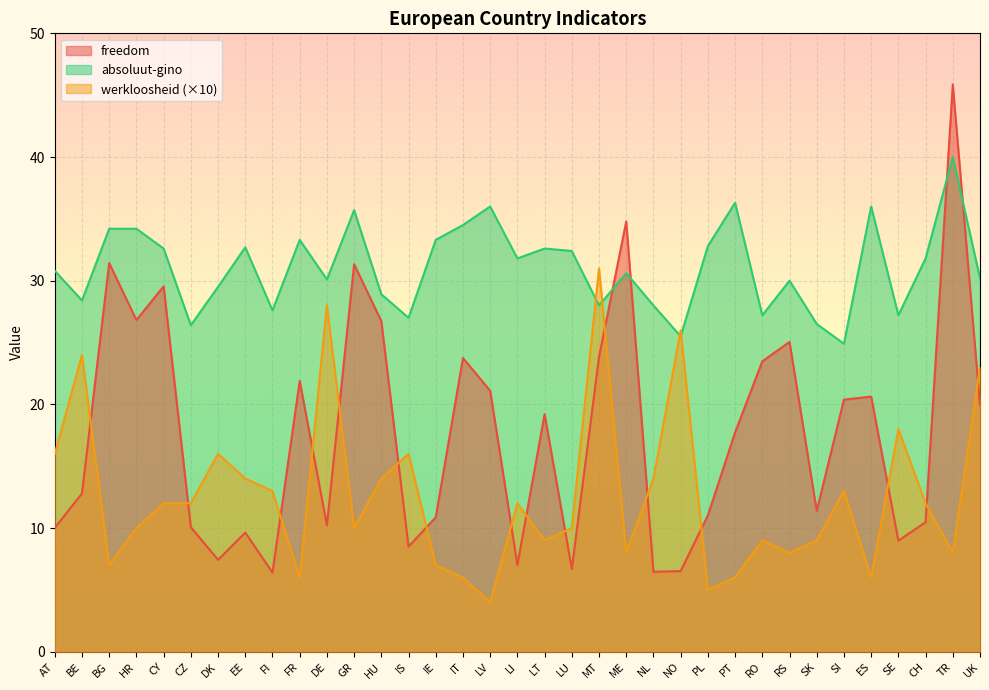

Which category has the highest value in the werkloosheid series?

MT